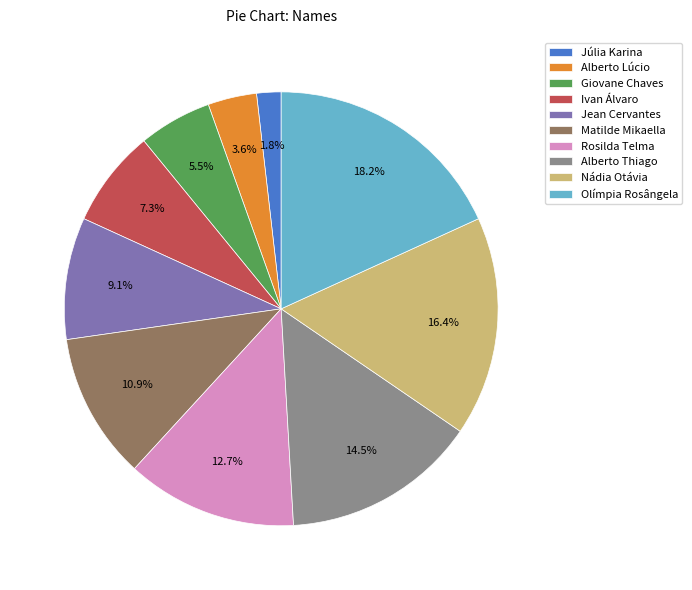

Does any single category account for the majority?

No